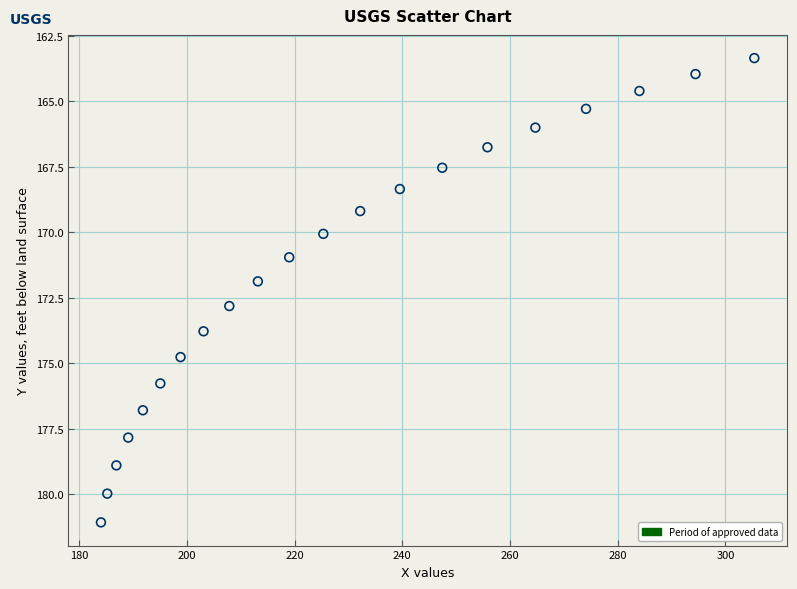

What is the range of Y values (max minus min)?

17.7